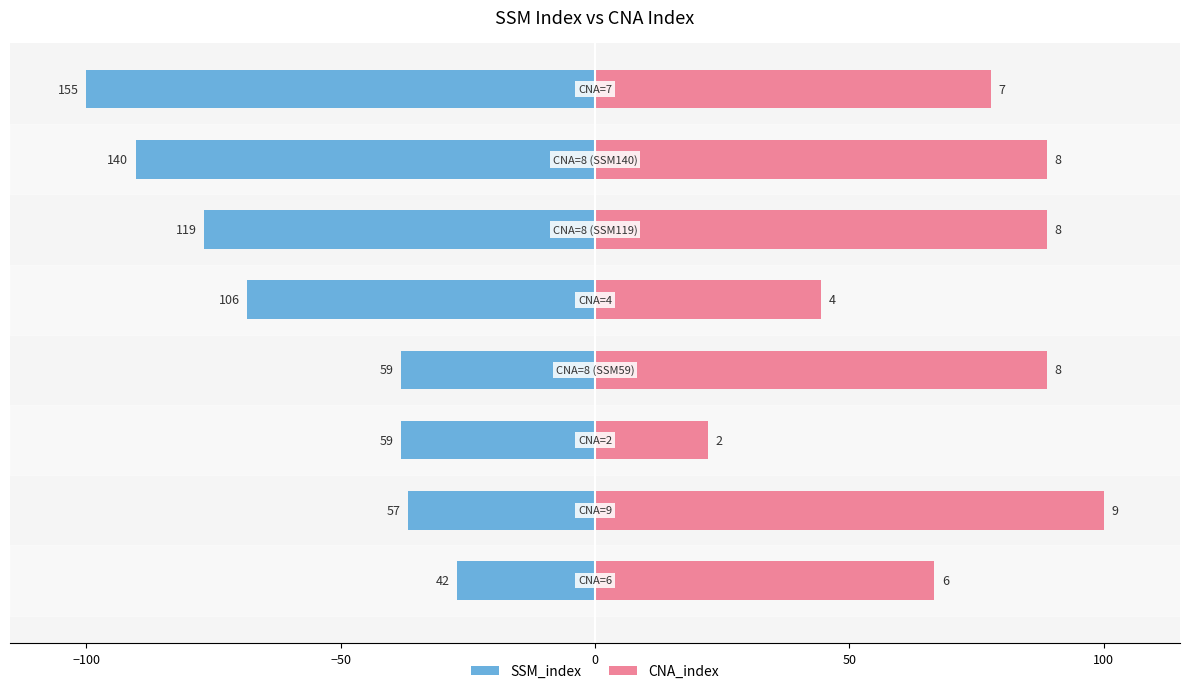

What is the highest value of the SSM_index series?

-27.1